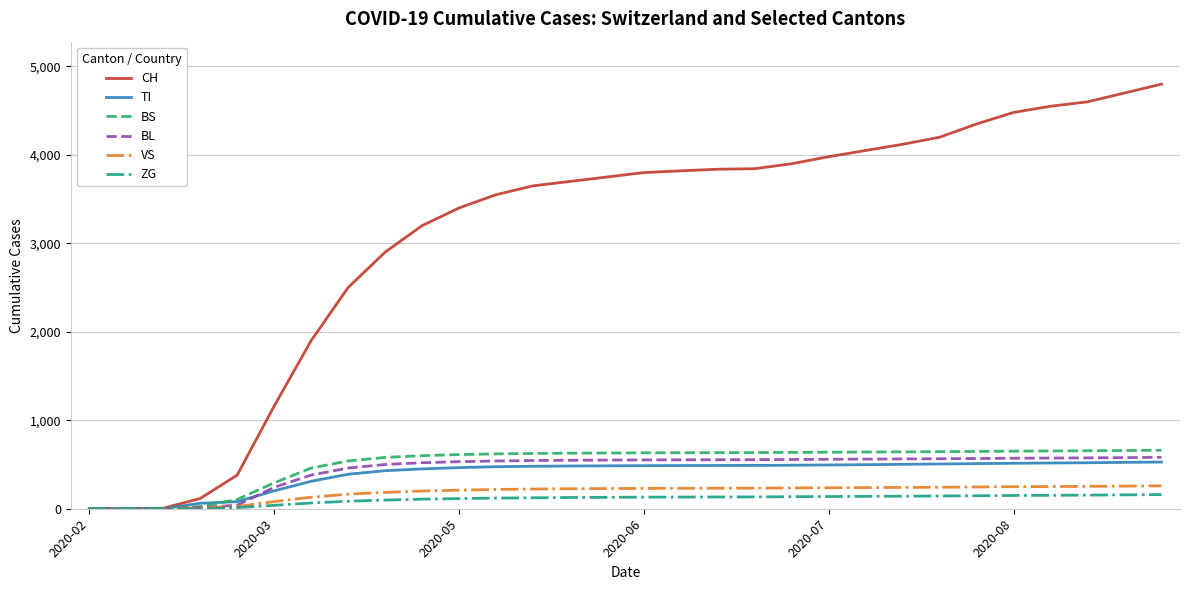

What is the greatest value displayed?

4800